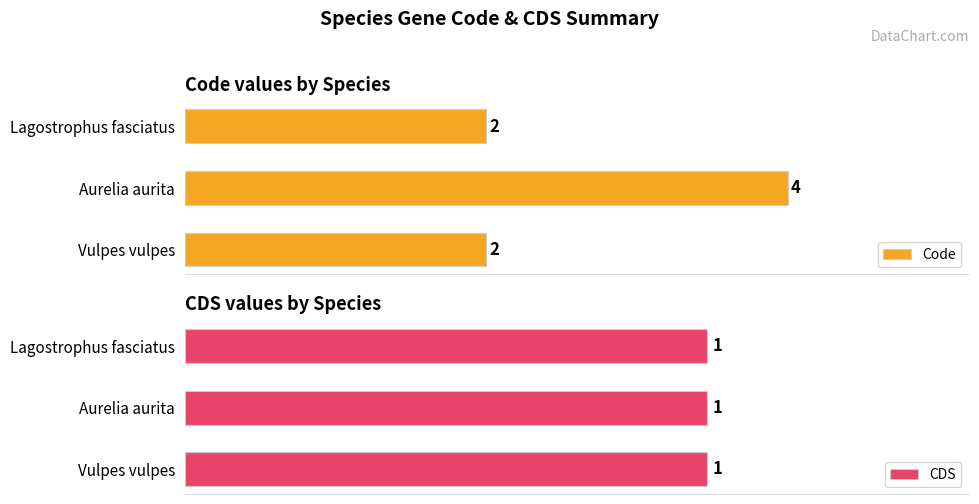

Is it true that Code equals 6.4 at Aurelia aurita?

False